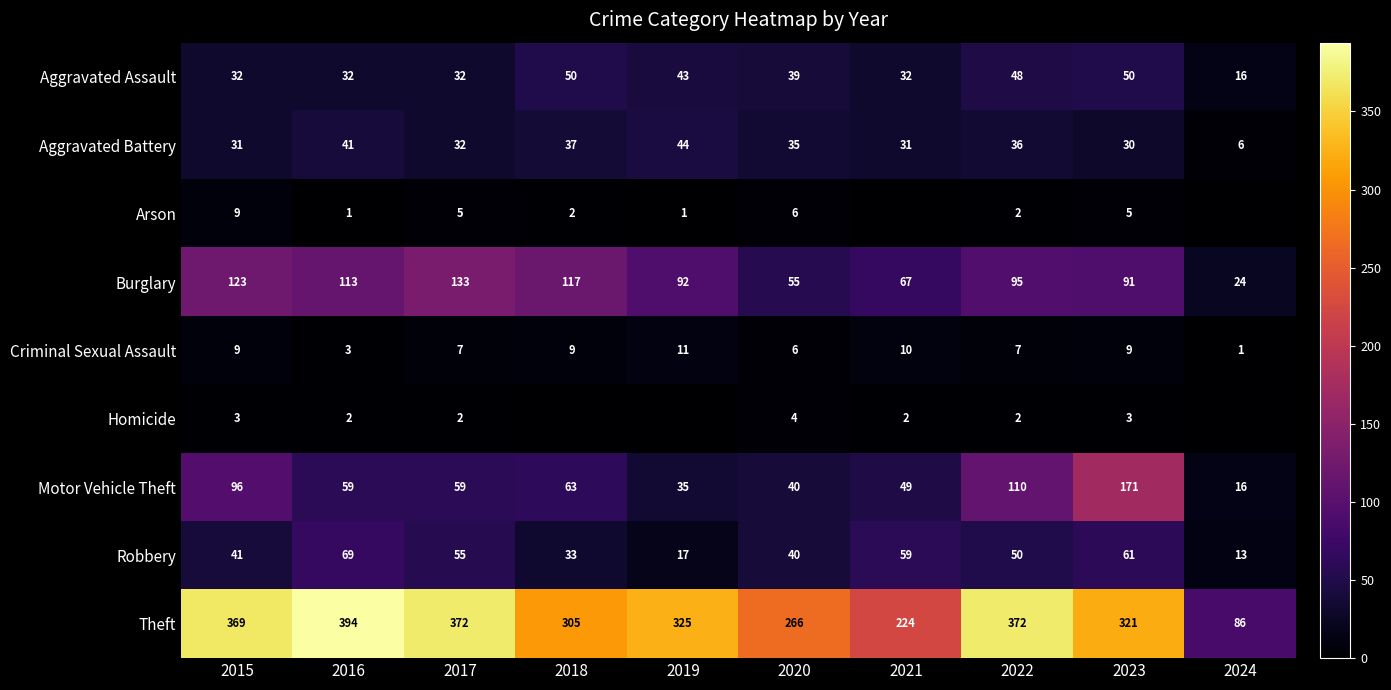

At how many categories does at least one series exceed 262?

8